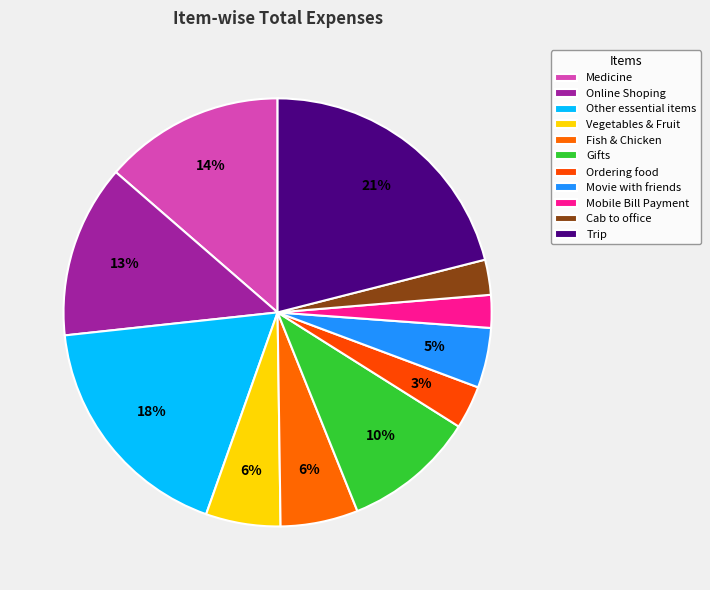

Between Other essential items and Mobile Bill Payment, which is larger?

Other essential items